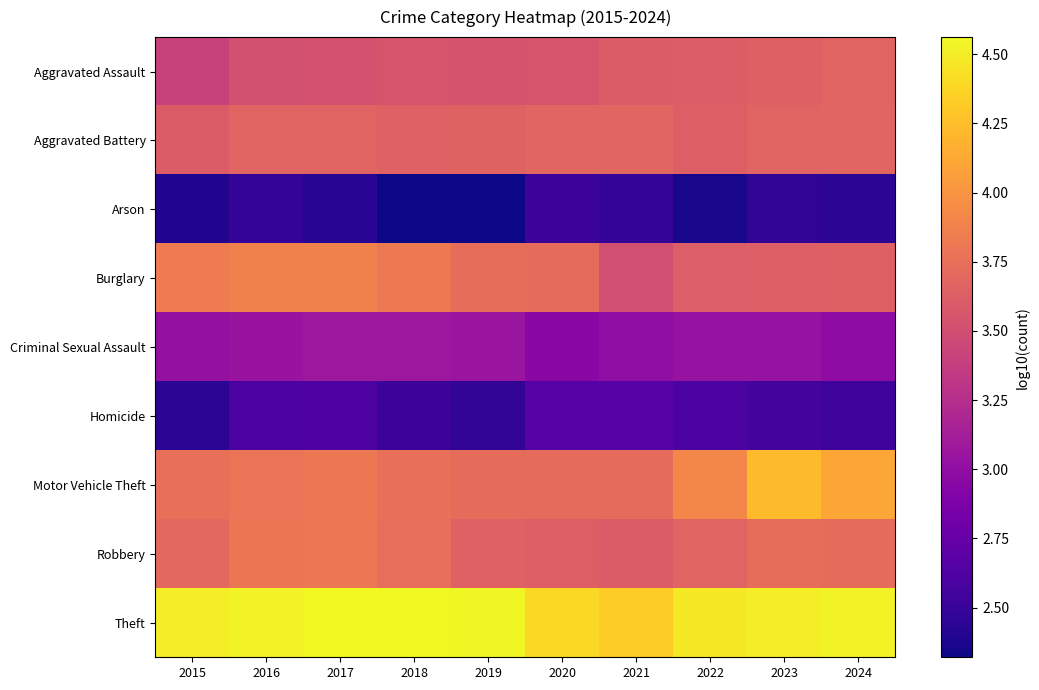

Rank the series by their maximum value, from highest to lowest.

Theft, Motor Vehicle Theft, Burglary, Robbery, Aggravated Battery, Aggravated Assault, Criminal Sexual Assault, Homicide, Arson